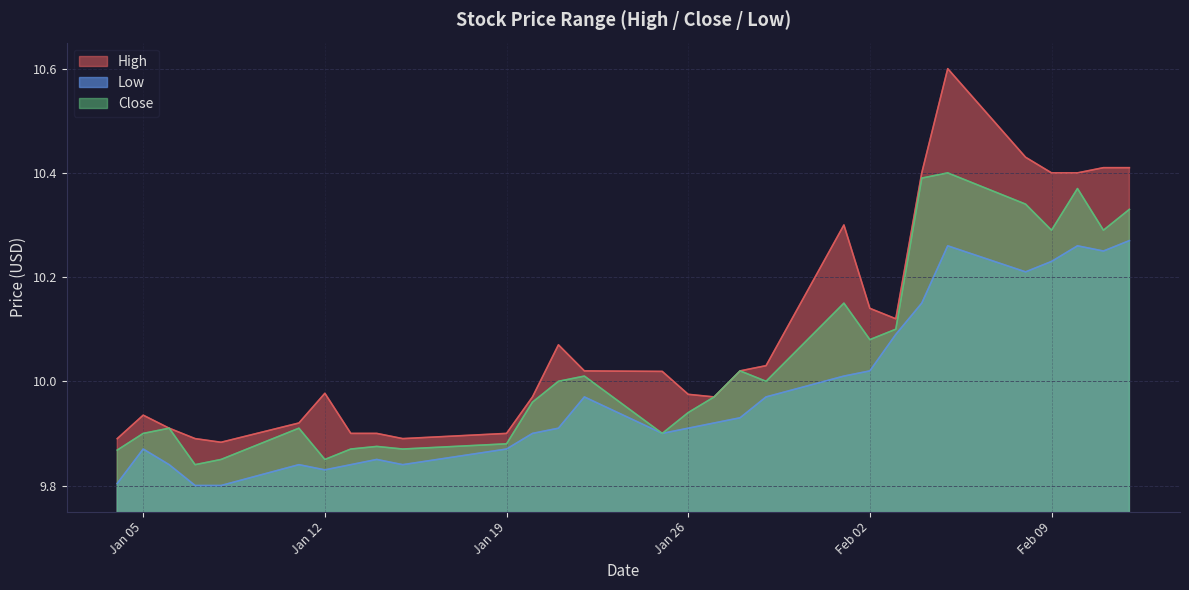

What is the label of the 9th point from the left?

2021-01-14